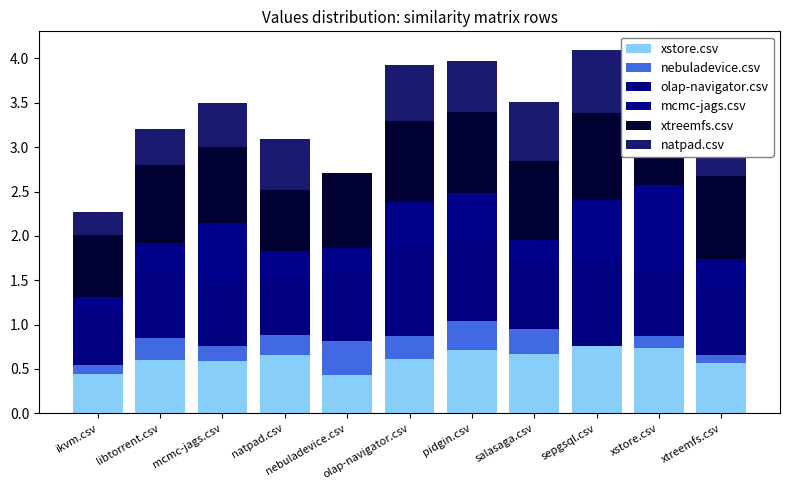

Are the bars grouped side by side (vs. stacked)?

No